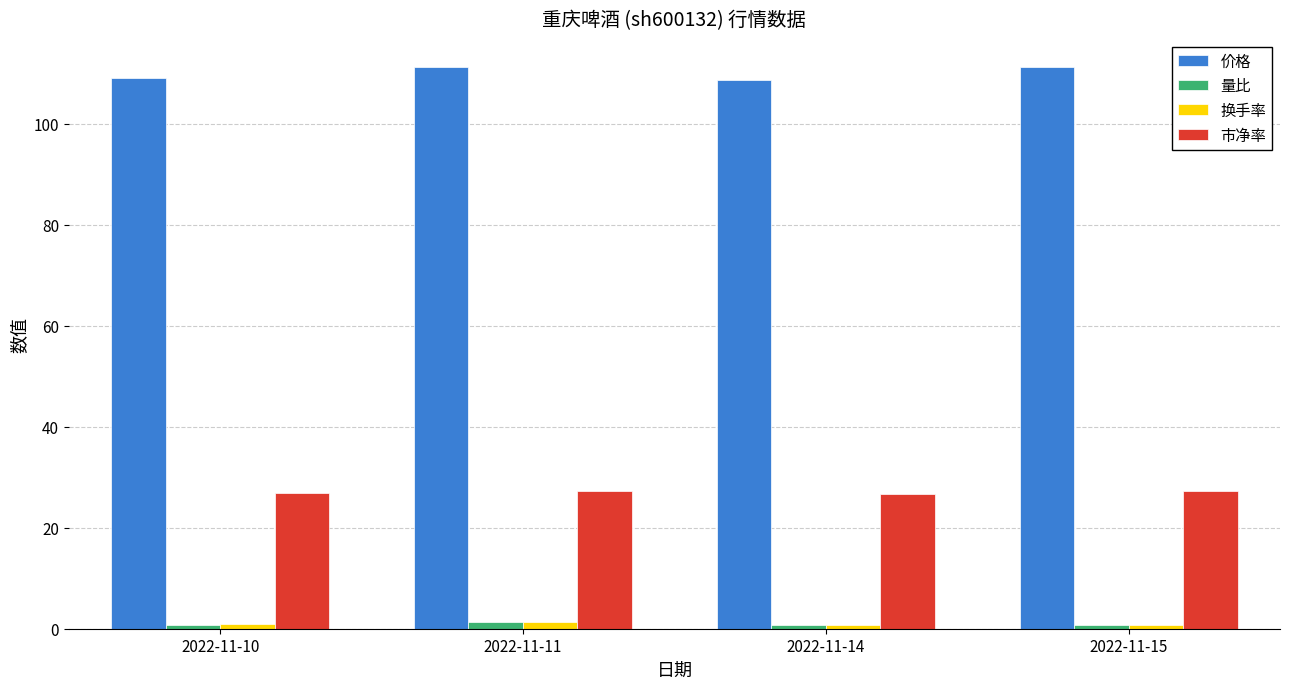

What is the approximate value of 换手率 at 2022-11-10?

0.9